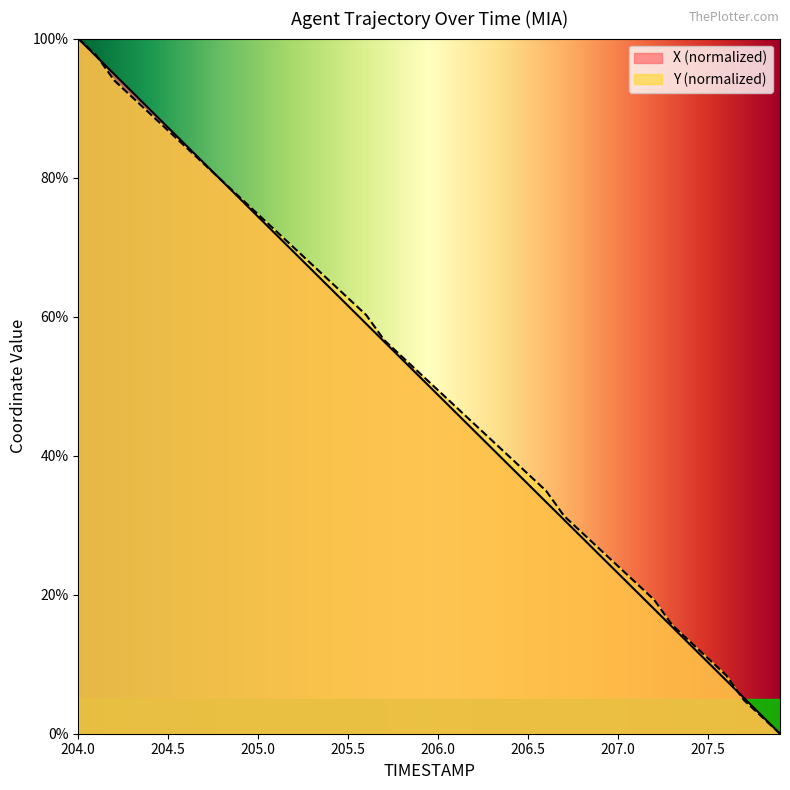

The value of X at 206.7 is 30.8. True or false?

True